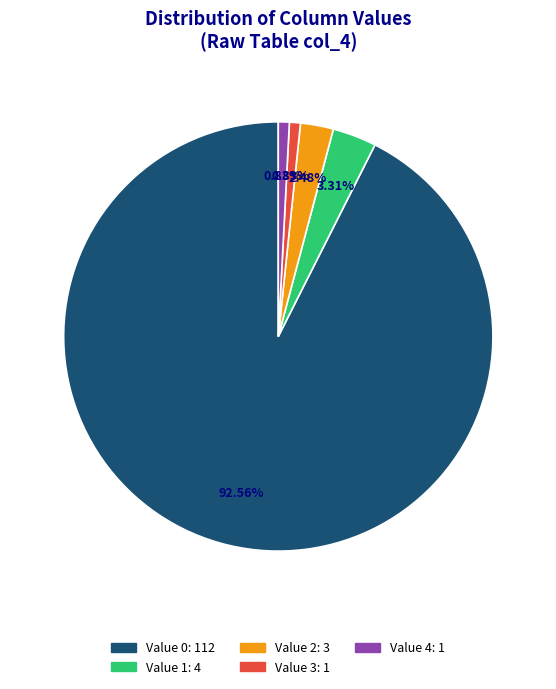

Is there any slice that represents more than half of the pie?

Yes